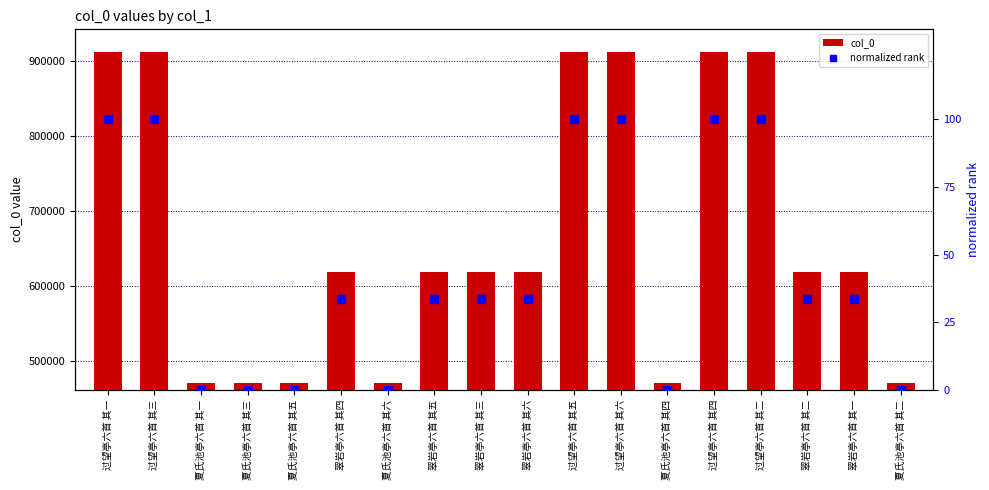

What are all the series names shown in the legend?

col_0, normalized rank